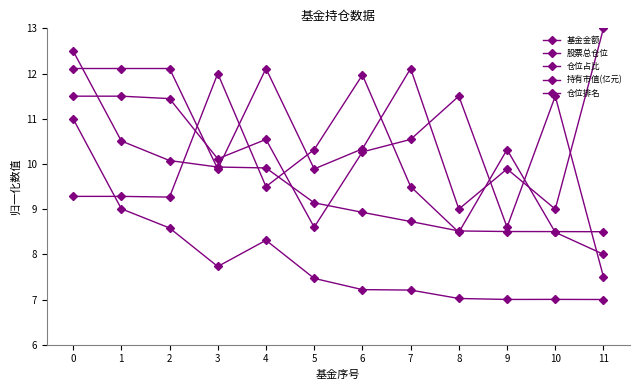

How many lines are shown in the chart?

5